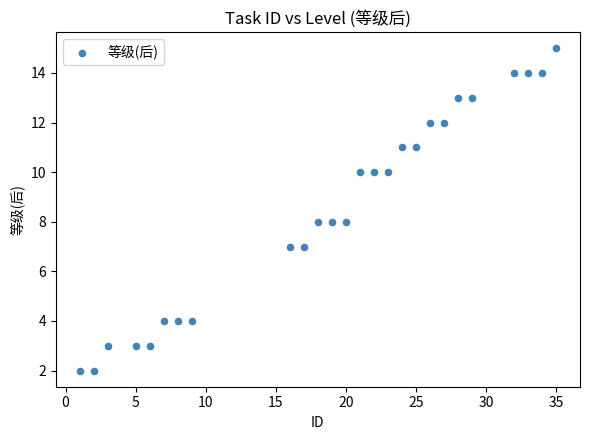

What is the range of X values (max minus min)?

34